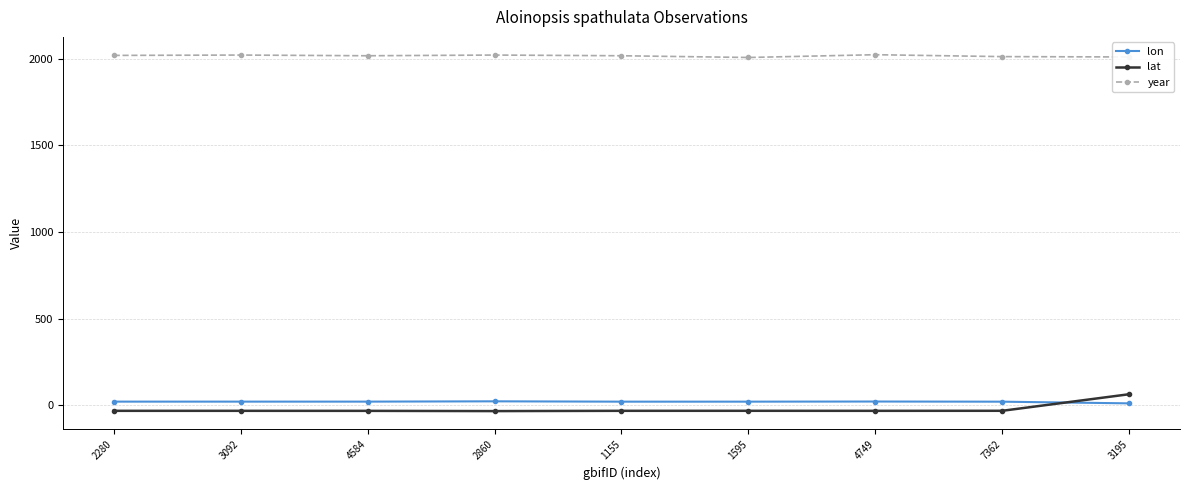

What is the sum of all year values?

18138.0